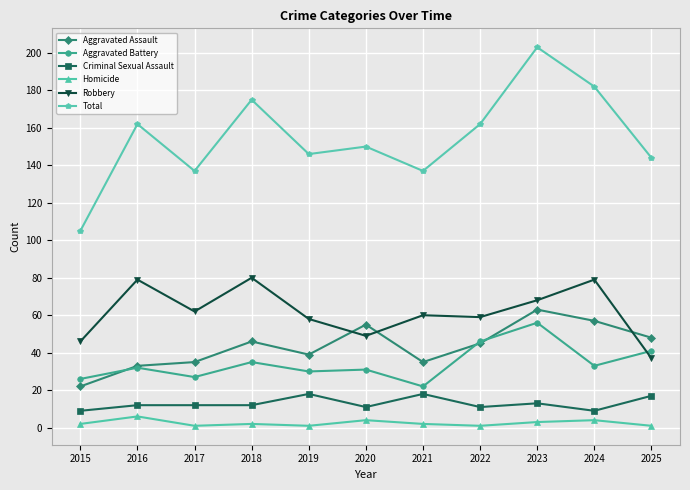

True or false: Aggravated Assault and Criminal Sexual Assault cross at least once.

False